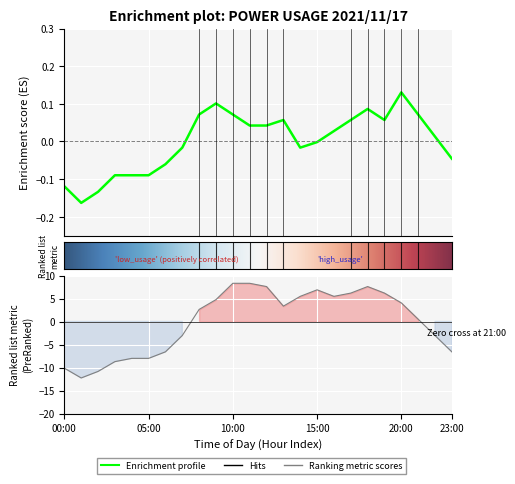

What is the value of the measured_kw point at the 5th from the left?

-8.0